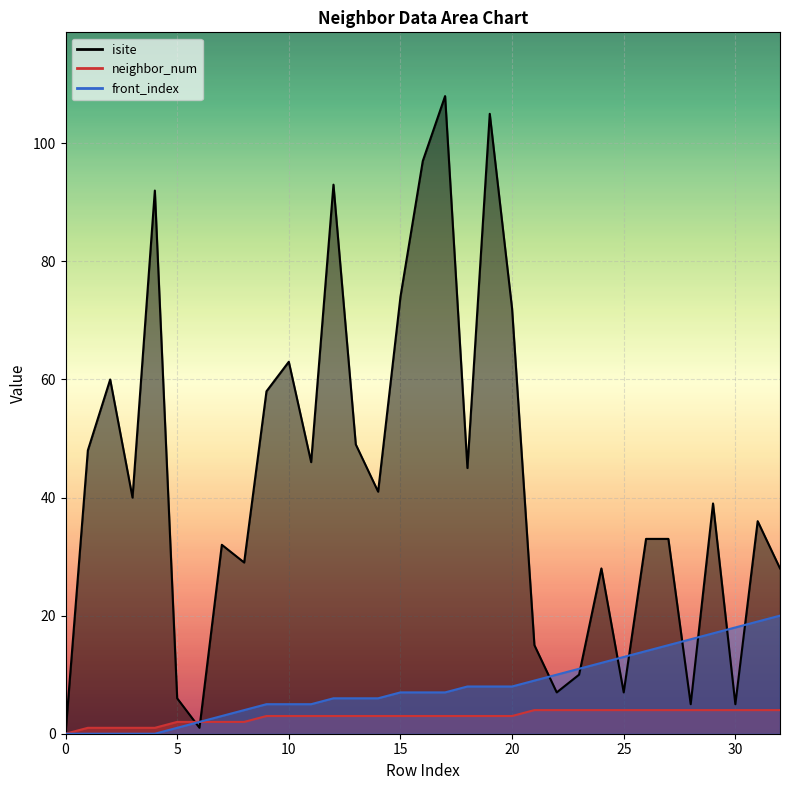

At which category is the sum across all series the highest?

17